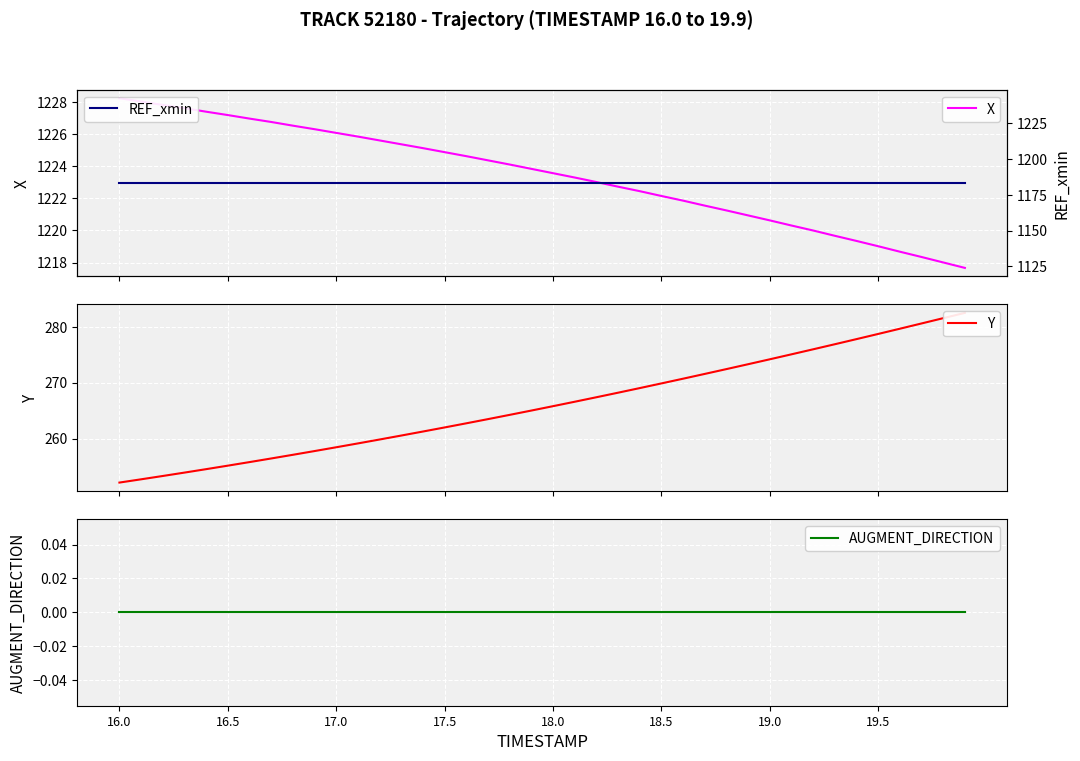

At which category does the chart reach its minimum across all series?

16.0